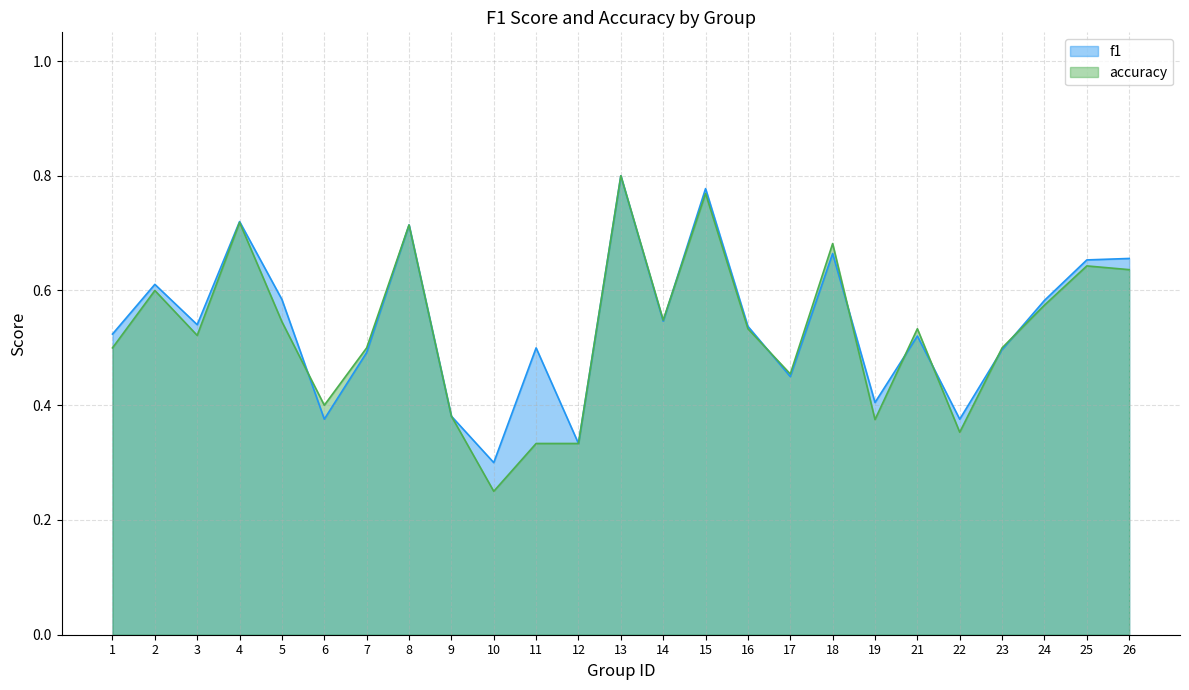

Does the chart have visible grid lines?

Yes